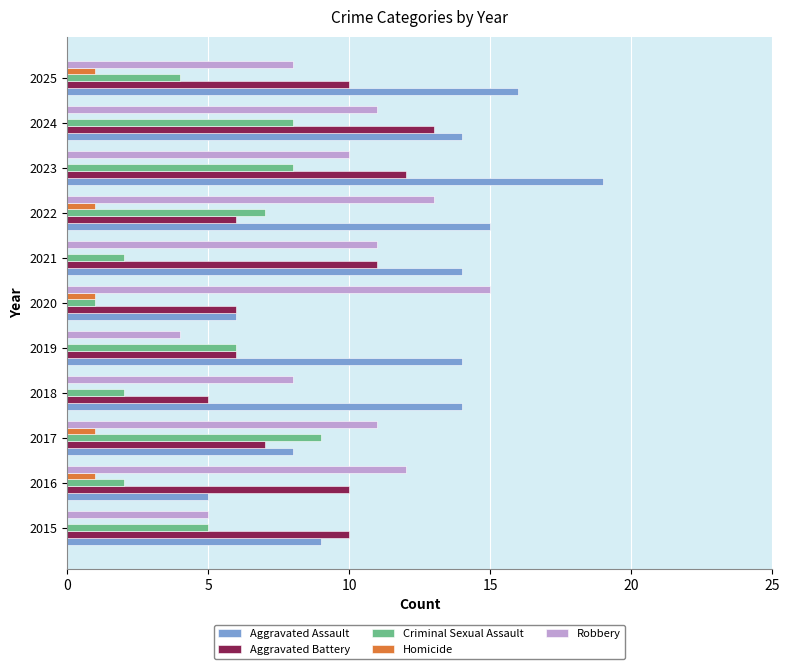

The value of Robbery at 2017 is 11. True or false?

True